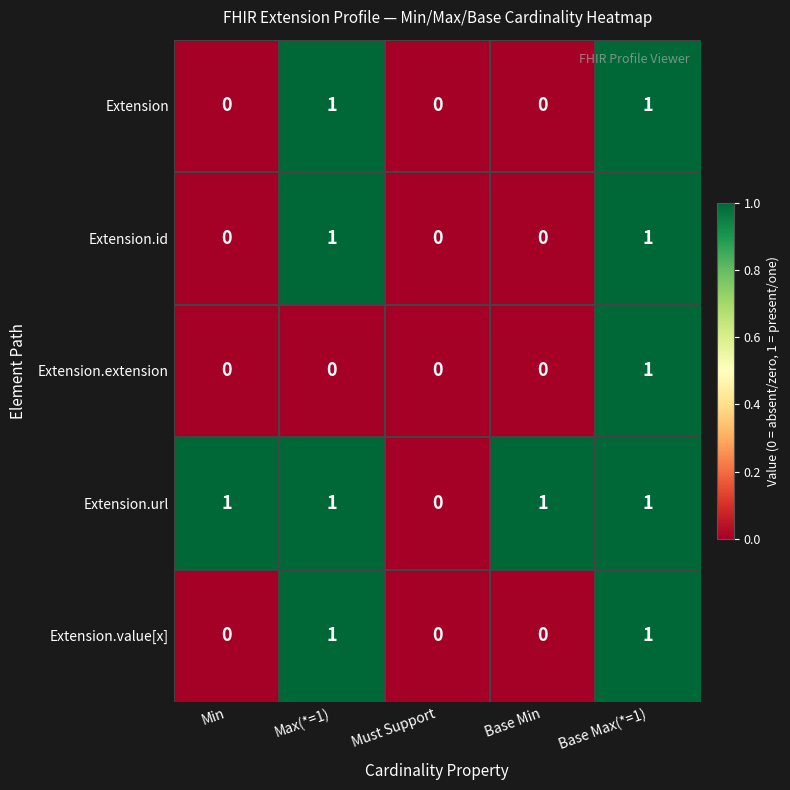

Where is Extension.url nearest to the value 0?

Must Support